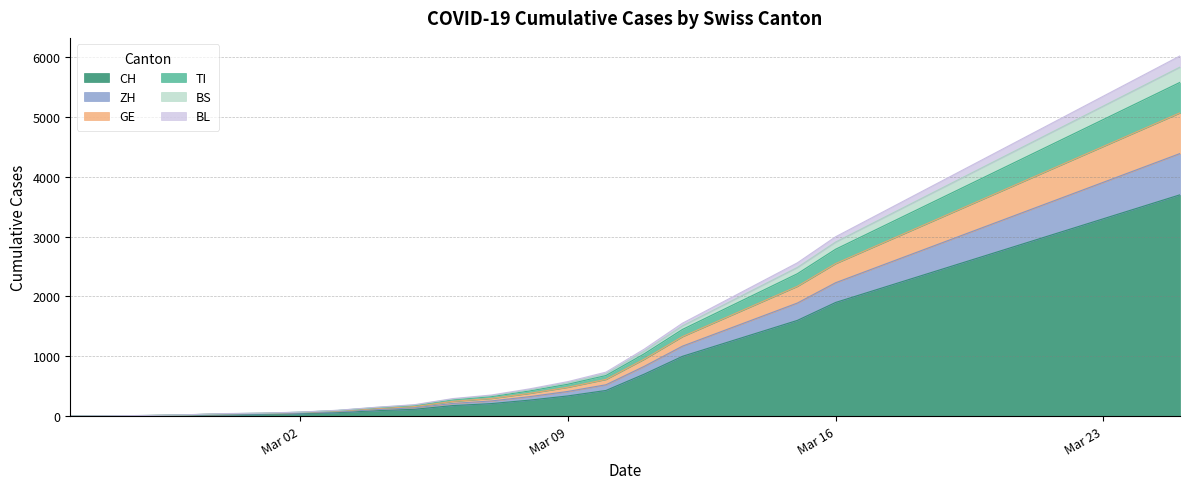

The value of GE at 2020-03-08 is 146. True or false?

False